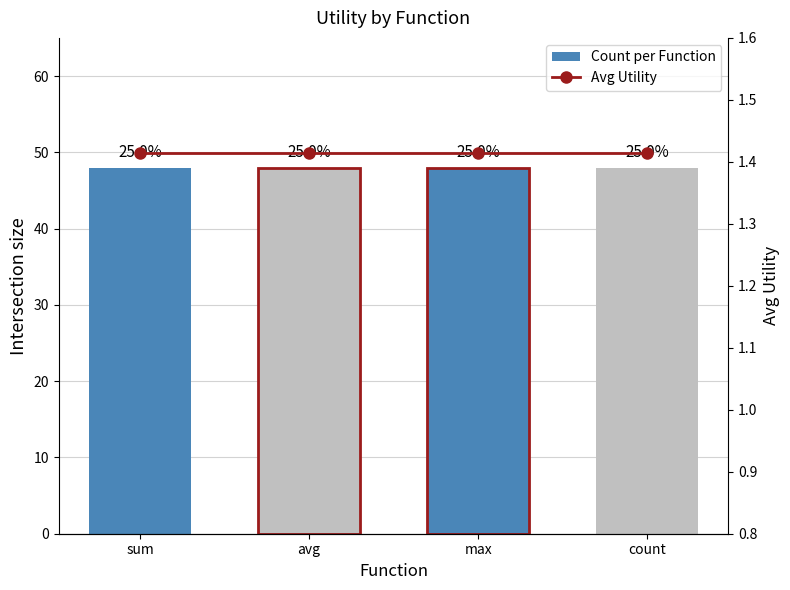

Which series has the widest spread of values?

Count per Function